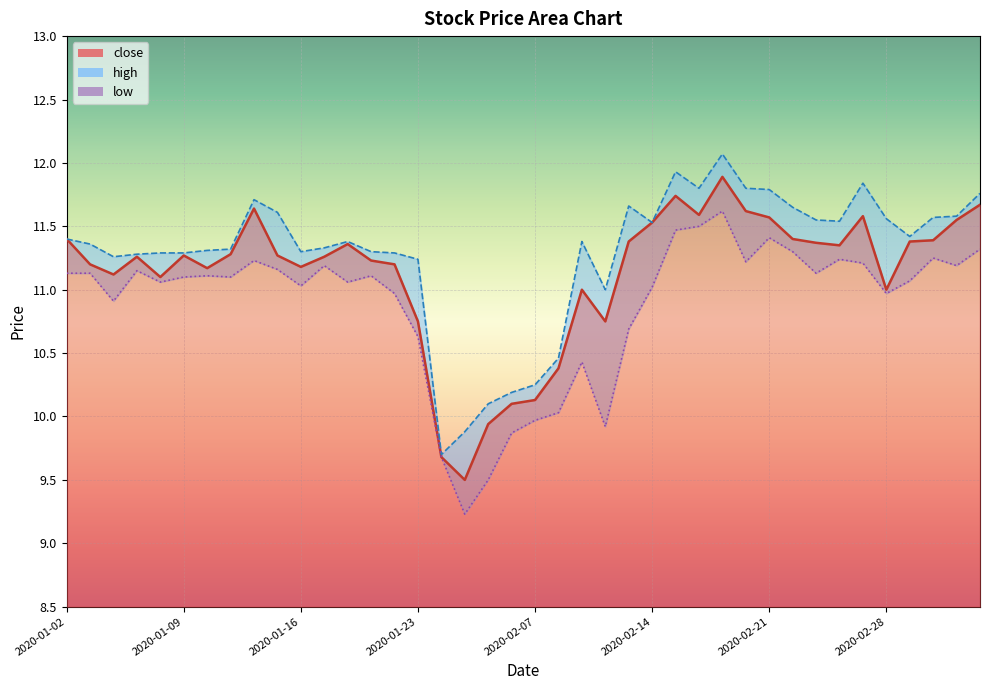

Which series has the largest total across all categories?

high